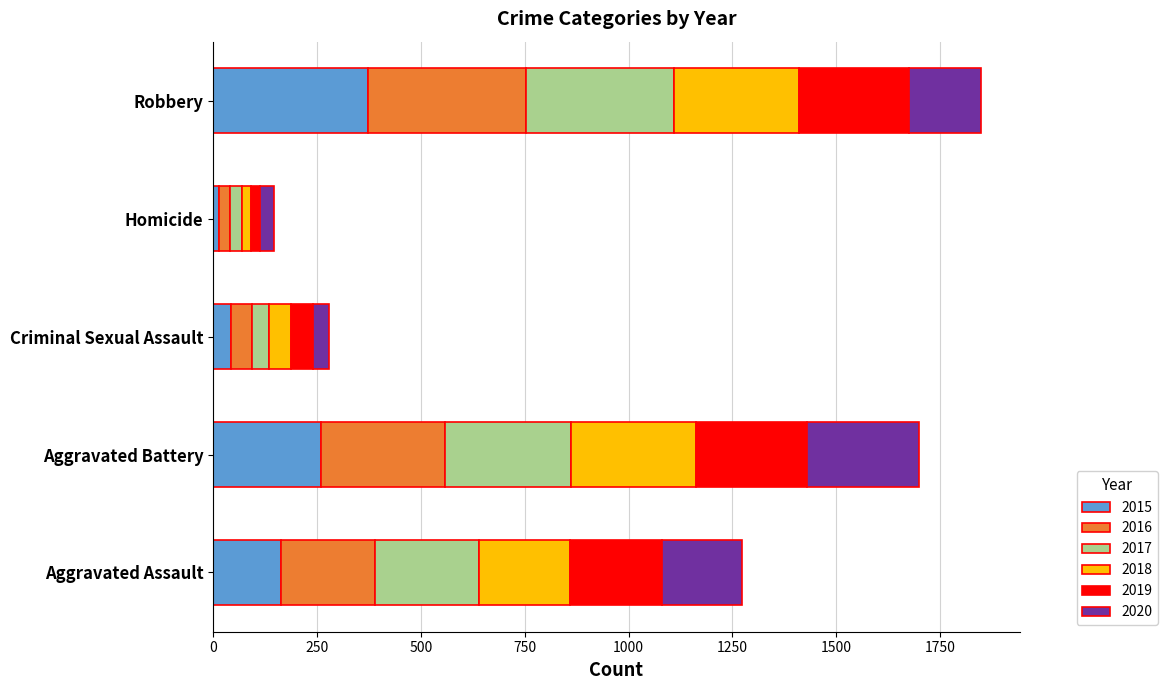

Is it true that 2015 equals 347 at Aggravated Battery?

False